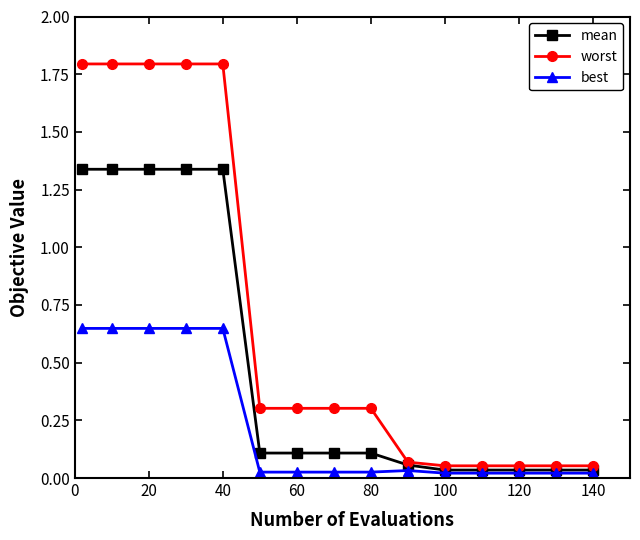

Rank the series by their average value, from lowest to highest.

best, mean, worst